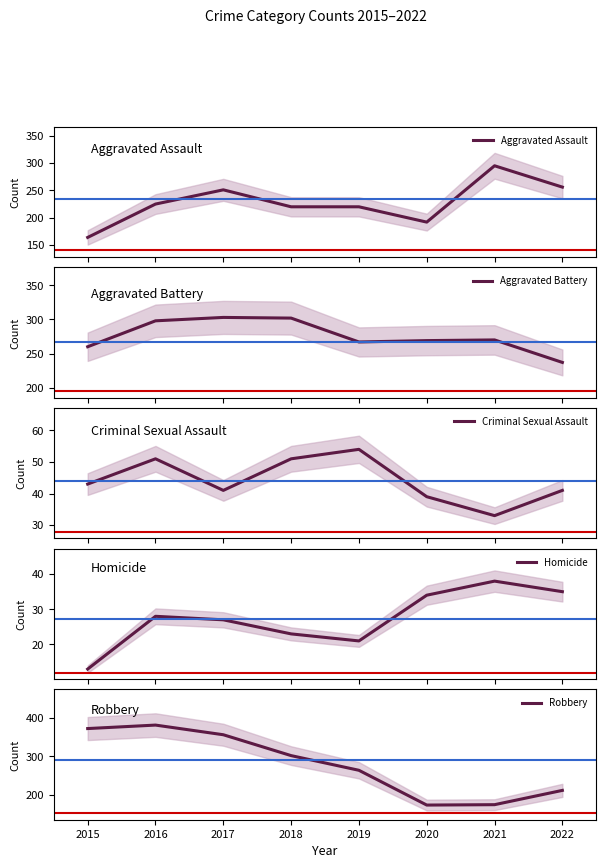

Rank the series at 2022 from highest to lowest value.

Aggravated Assault, Aggravated Battery, Robbery, Criminal Sexual Assault, Homicide